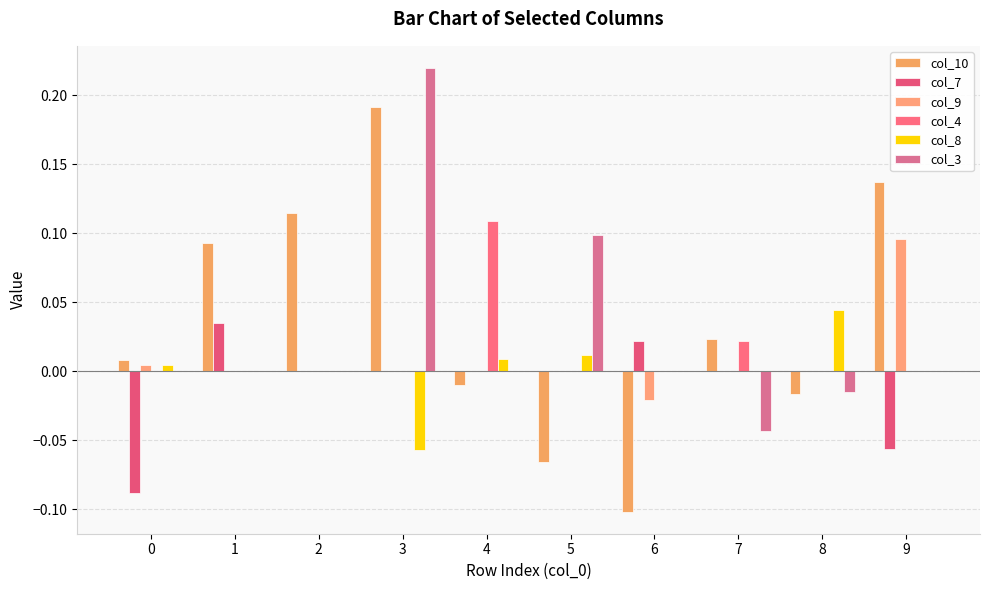

How many data points does each series have?

10